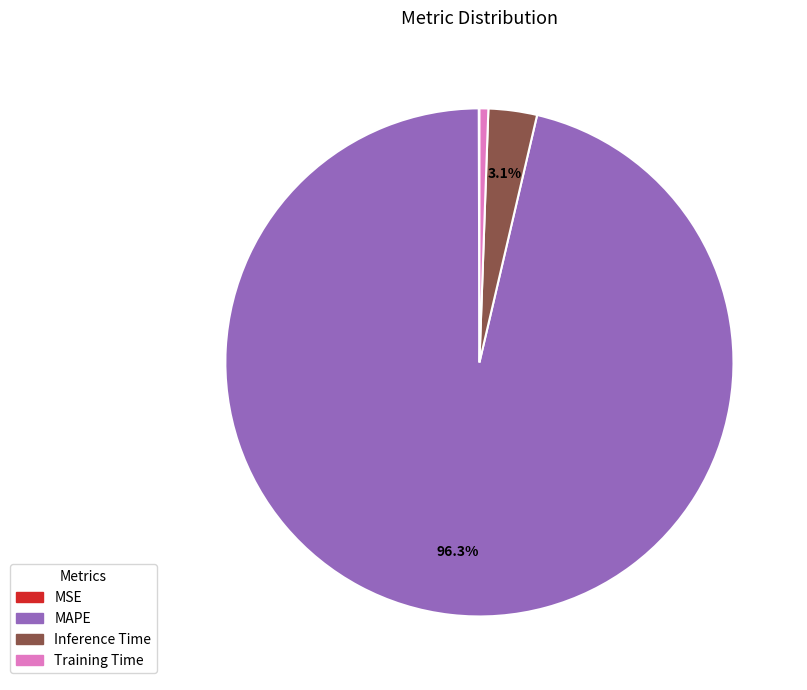

To the nearest percent, what portion does Inference Time represent?

3%